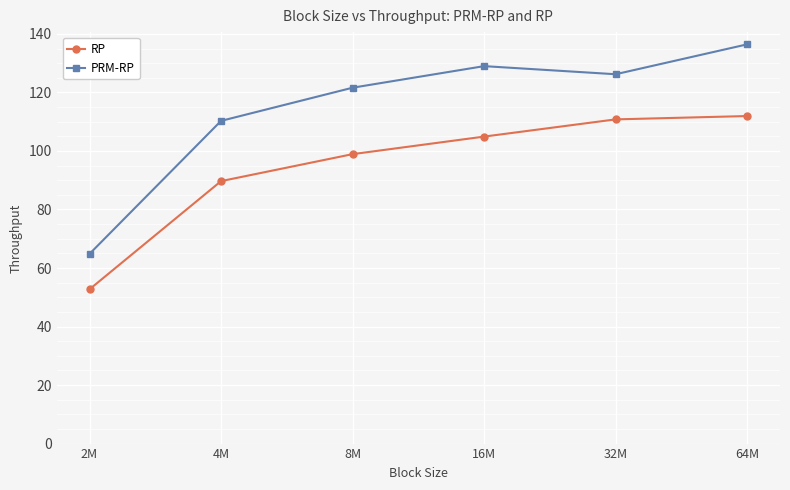

How many values in the RP series exceed 104?

3